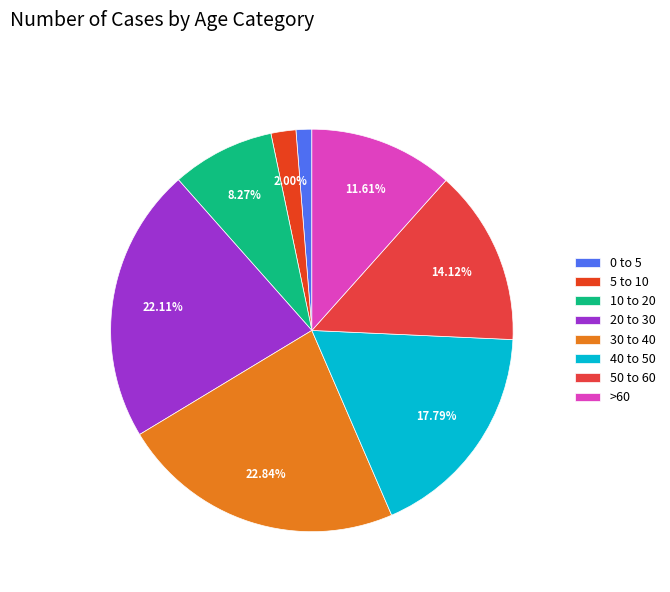

Does any single category account for the majority?

No